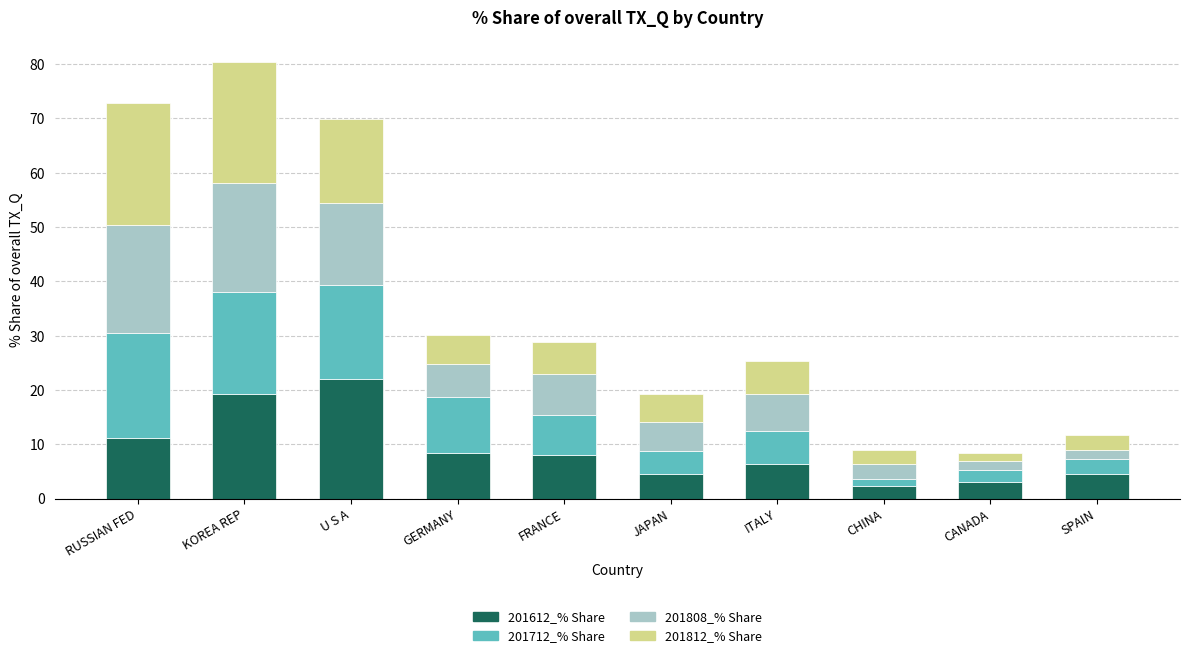

How many data points in 201612_% Share are above 8?

5